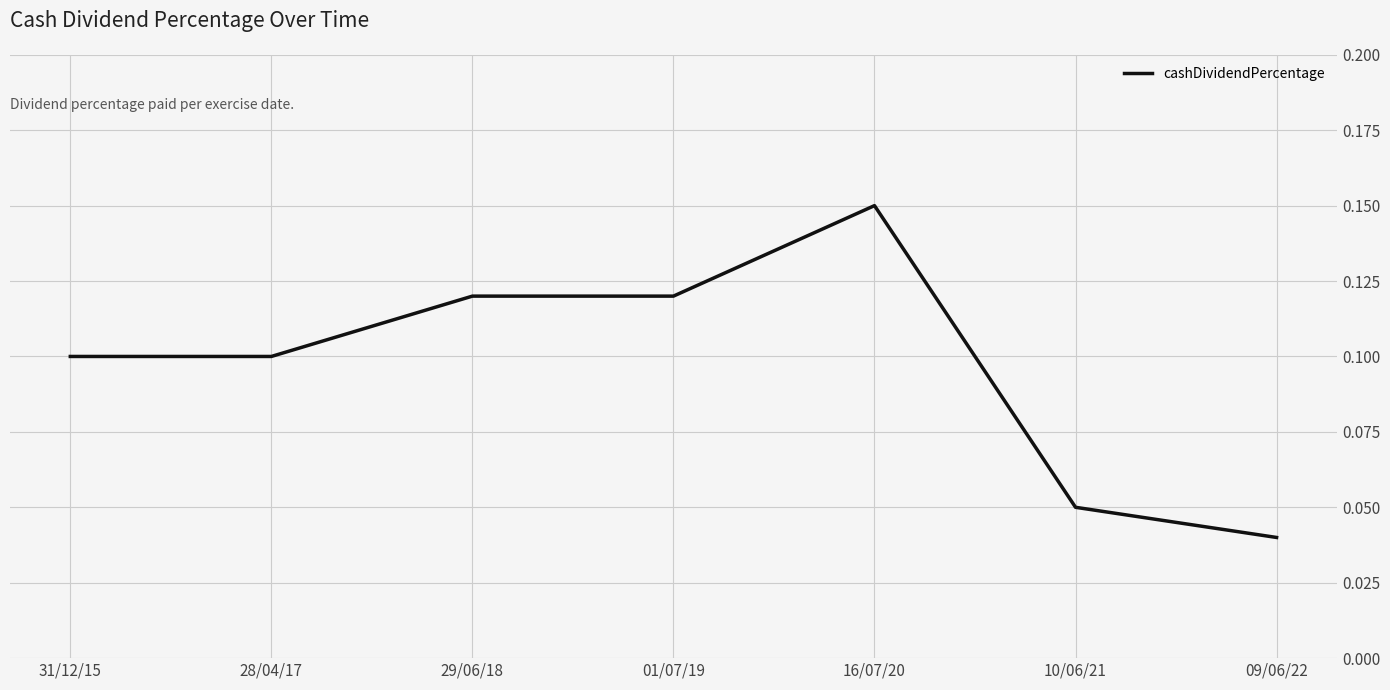

How many values are between 0 and 1?

7